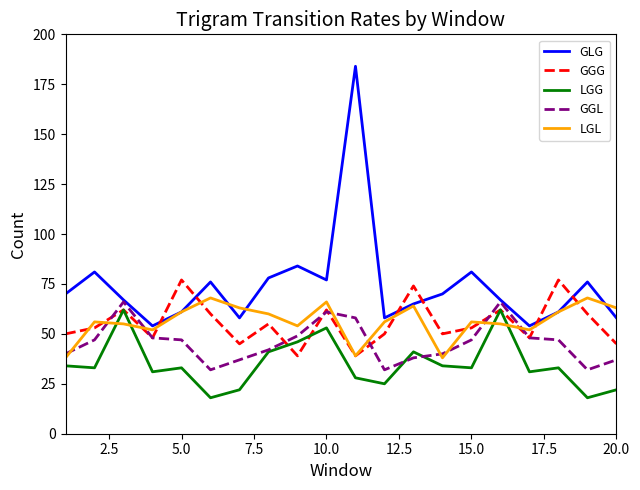

Which series has the largest total across all categories?

GLG